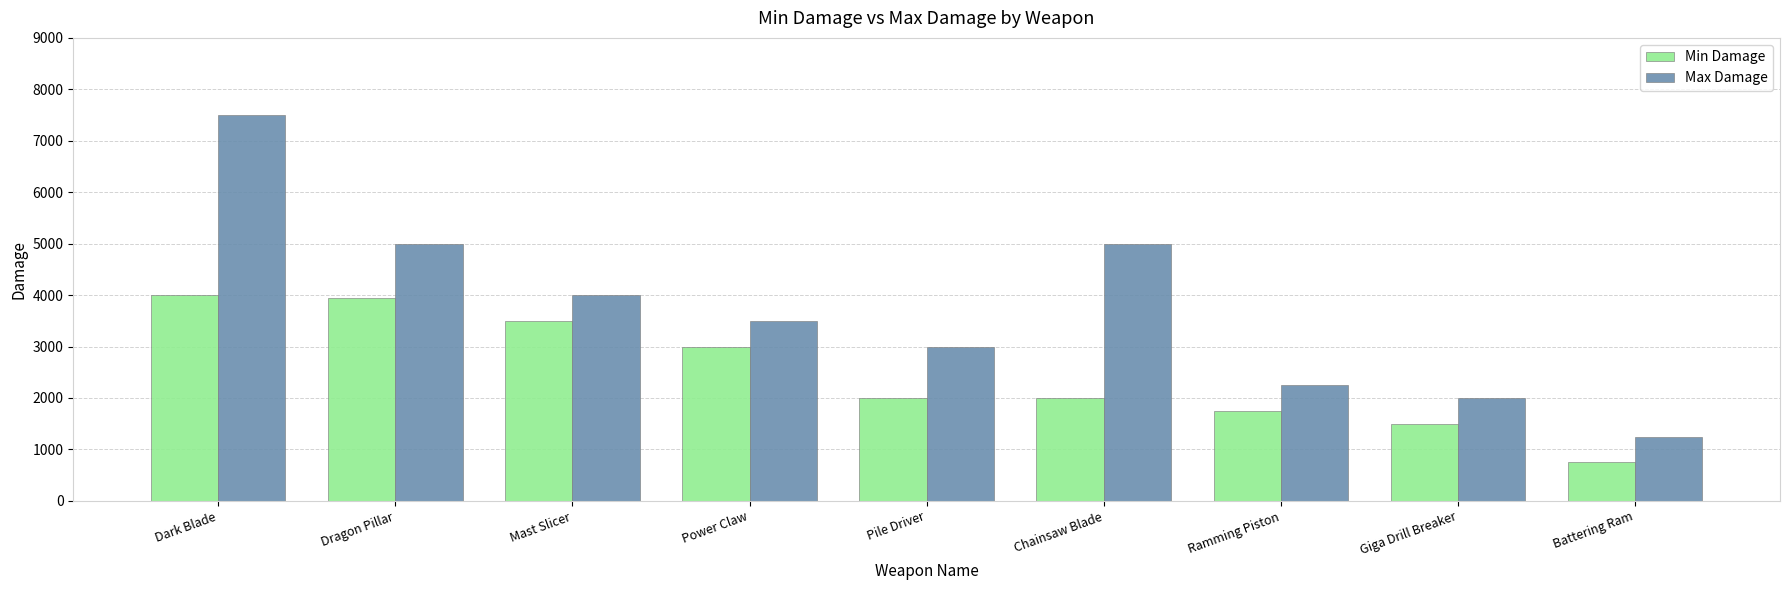

What is the label of the 3rd bar from the left?

Mast Slicer